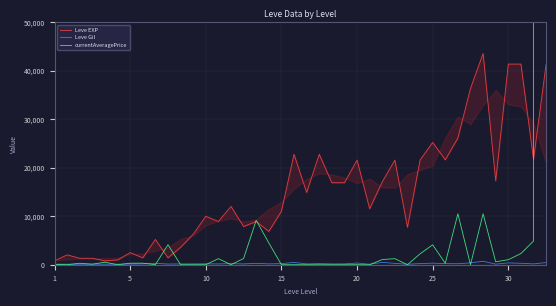

What are all the series names shown in the legend?

Leve EXP, Leve Gil, currentAveragePrice